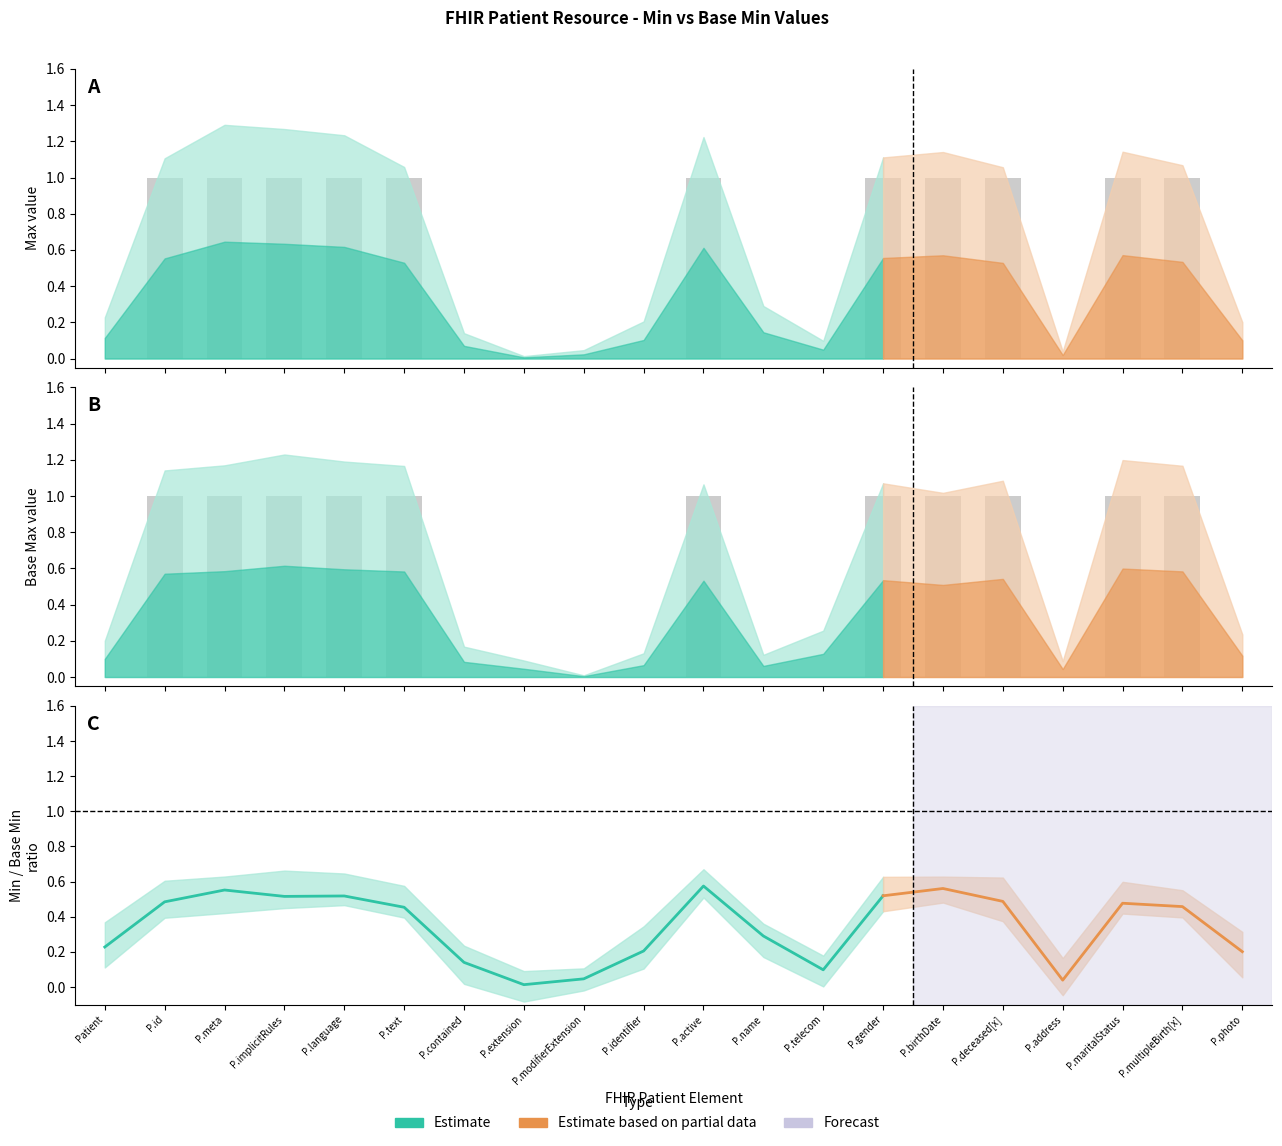

How many data points in base_max_values are less than 1?

9